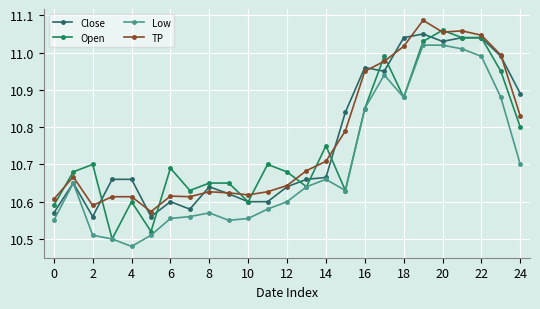

Which series has the widest spread of values?

Open